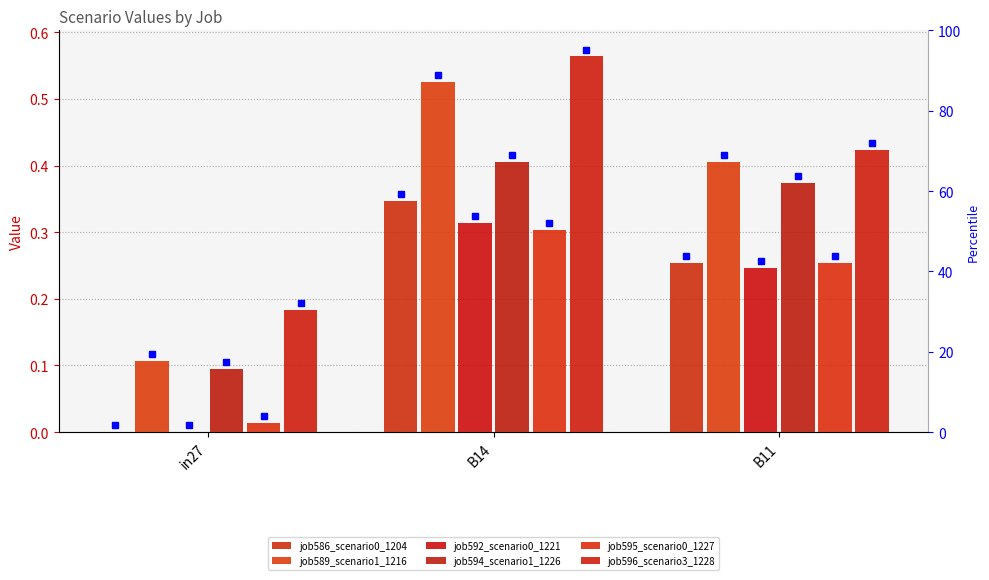

What is the label of the 3rd bar from the left?

B11